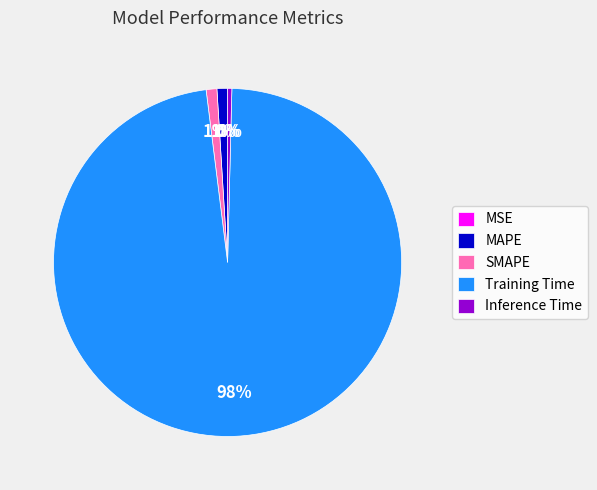

Which has a higher value, Training Time or MAPE?

Training Time